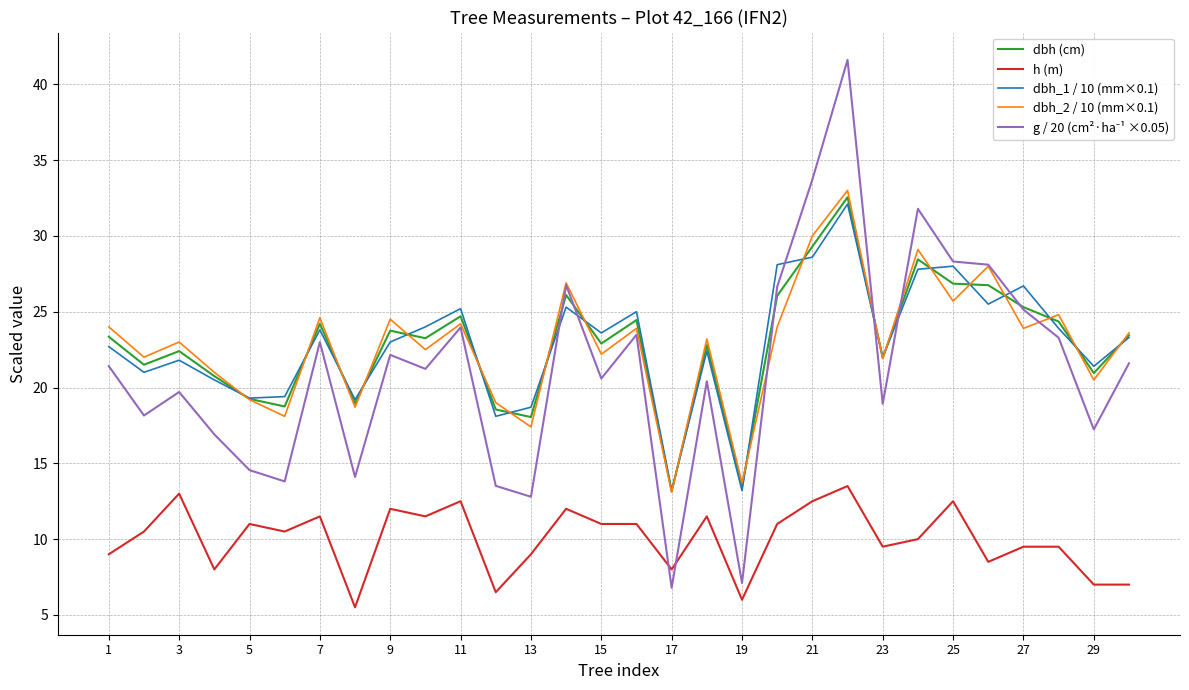

True or false: h (m) and dbh_2 / 10 (mm×0.1) cross at least once.

False